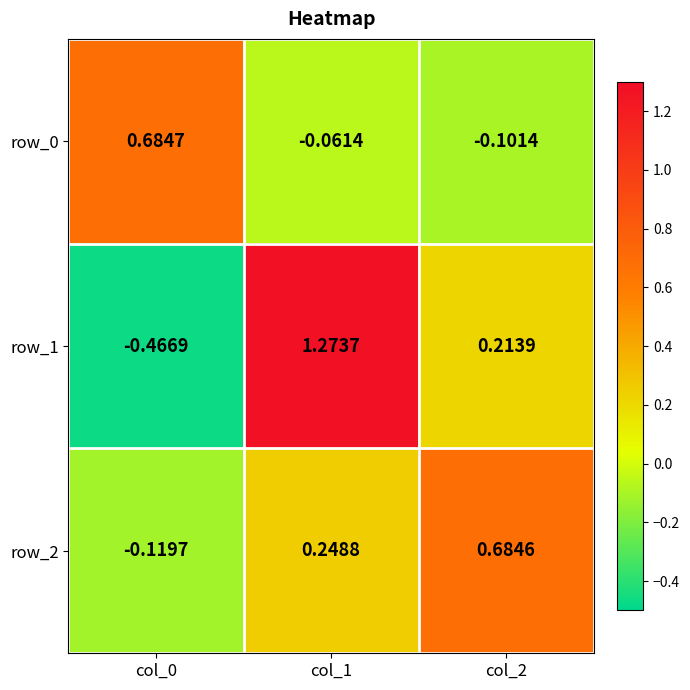

Rank the series by their maximum value, from highest to lowest.

row_1, row_0, row_2